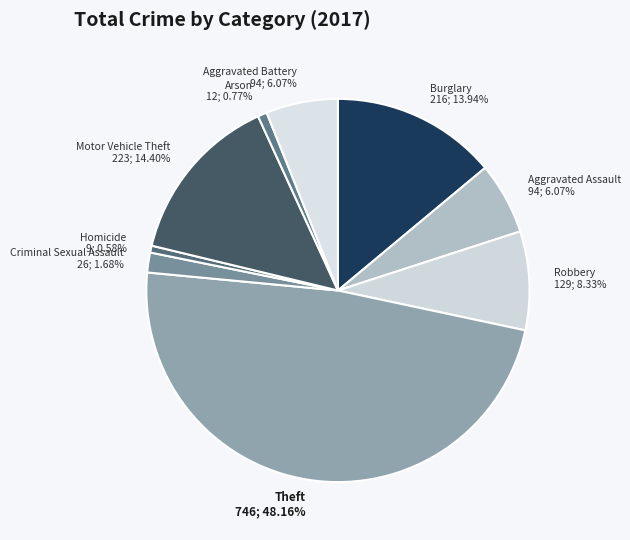

Between Robbery 129; 8.33% and Burglary 216; 13.94%, which is larger?

Burglary 216; 13.94%